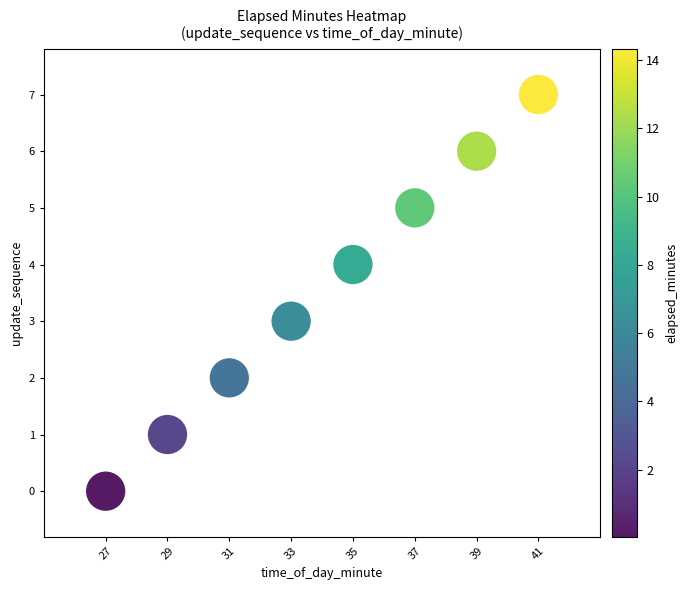

What is the range of X values (max minus min)?

14